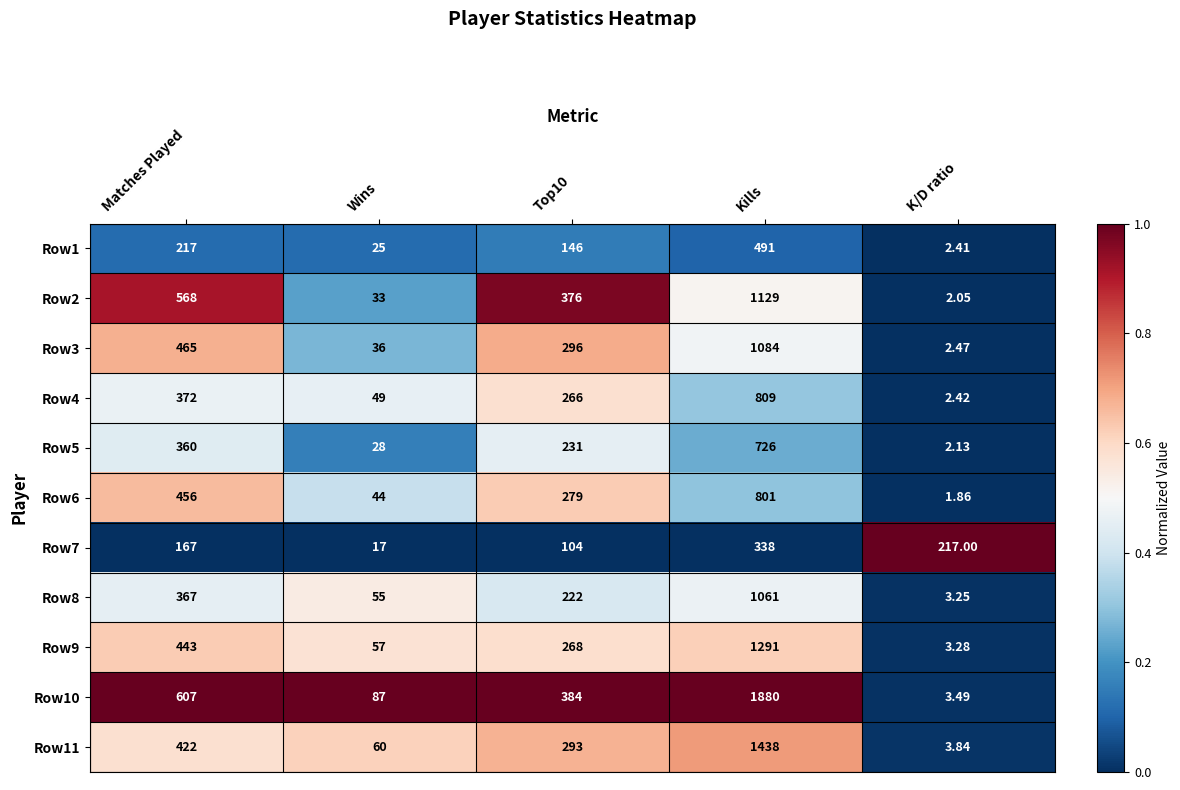

Is the value of Row8 at Kills greater than the value of Row5 at Top10?

Yes